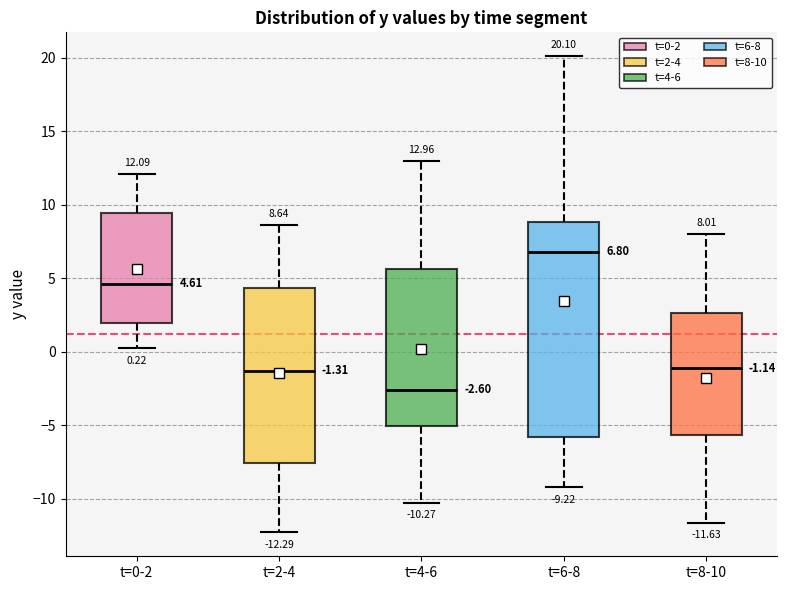

Comparing the boxes themselves (not the whiskers), which one is the tallest?

t=6-8